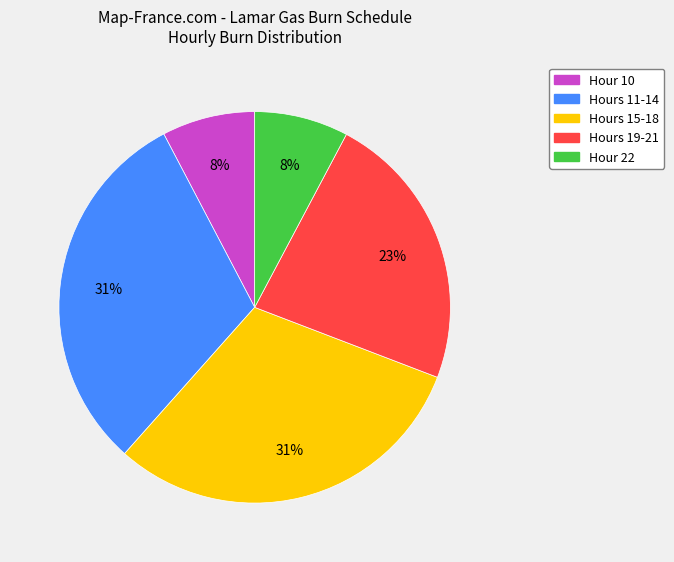

Is there any slice that represents more than half of the pie?

No